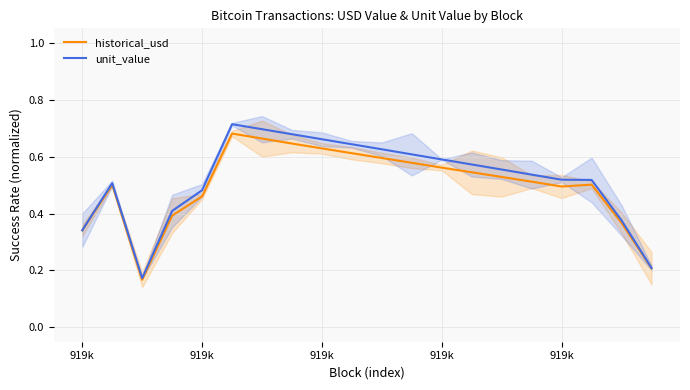

Is the value of historical_usd at 14 greater than the value of unit_value at 9?

No